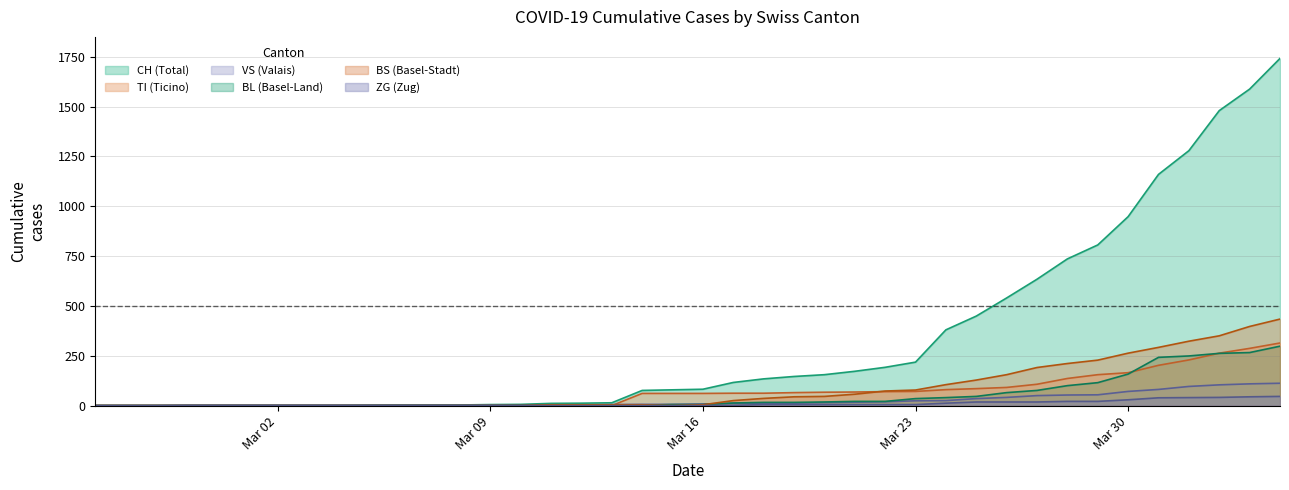

Reading left to right, extract all data points from this chart.

CH: 0	0	0	0	0	0	0	0	0	2	3	3	3	5	6	11	12	14	76	79	82	116	134	146	155	172	192	218	380	449	540	634	736	806	948	1160	1279	1480	1588	1742
TI: 0	0	0	0	0	0	0	0	0	0	0	0	0	0	0	0	0	0	61	61	61	62	62	65	67	68	70	71	80	85	91	107	136	155	165	202	229	263	287	314
VS: 0	0	0	2	2	2	2	2	2	2	2	2	2	2	2	3	3	5	6	6	8	11	11	12	15	17	19	24	25	35	41	50	53	54	71	81	96	104	109	112
BL: 0	0	0	0	0	0	0	0	0	0	0	0	0	0	2	2	2	2	2	5	5	13	16	16	18	21	21	35	40	46	65	76	100	115	158	242	249	262	266	298
BS: 0	0	0	0	0	0	0	0	0	0	0	0	0	0	0	4	4	4	4	0	4	25	36	44	46	57	73	78	105	128	155	191	211	228	263	292	323	350	397	434
ZG: 0	0	0	0	0	0	0	0	0	0	0	0	0	0	0	0	0	0	0	0	0	1	5	5	5	5	5	5	12	18	18	18	21	21	29	39	40	41	44	46